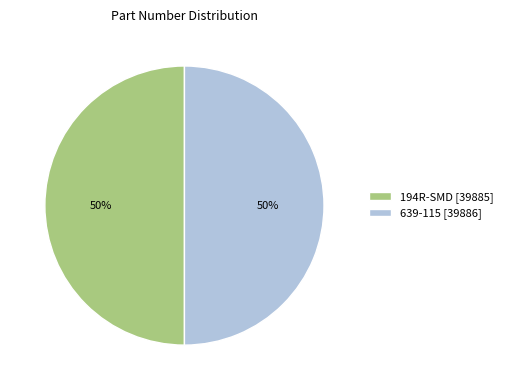

What is the ratio of the value at 194R-SMD [39885] to the value at 639-115 [39886]?

1.0